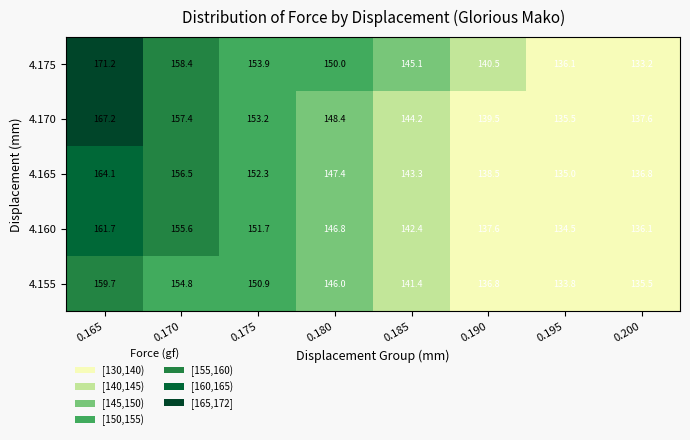

Between 0.180 and 0.200, which series saw the biggest shift?

4.175